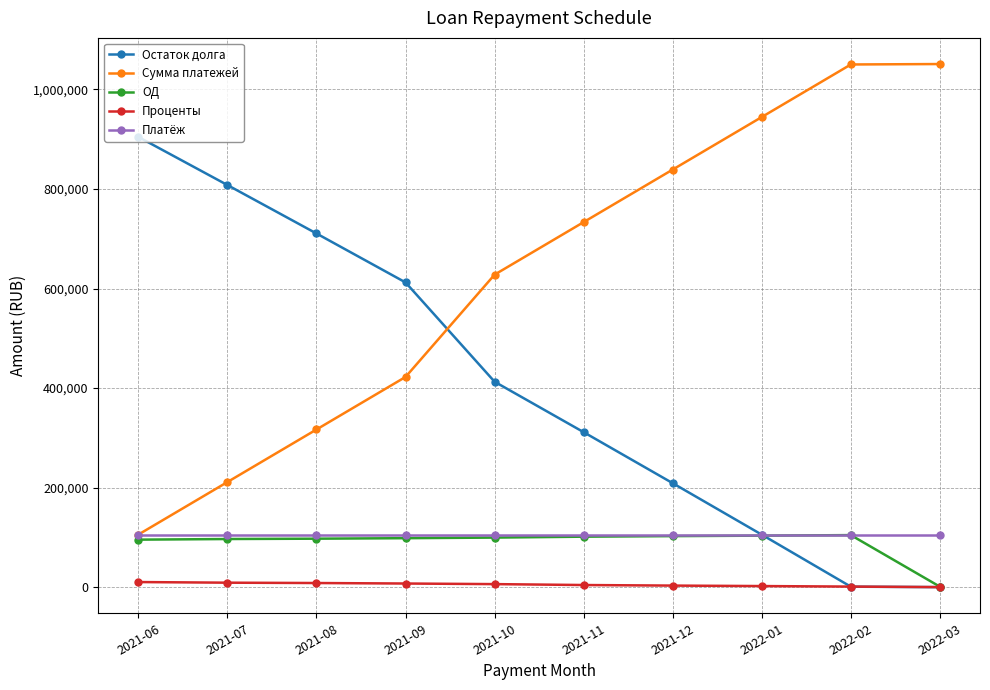

What is the maximum value for Платёж?

105582.1